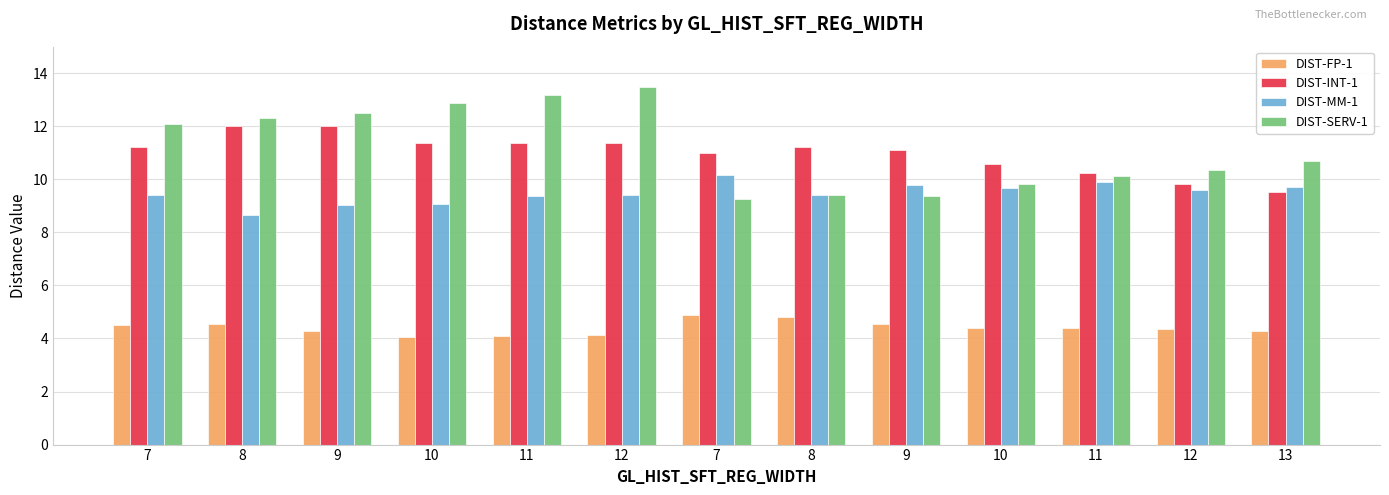

Which has a higher value, 11 or 11?

11